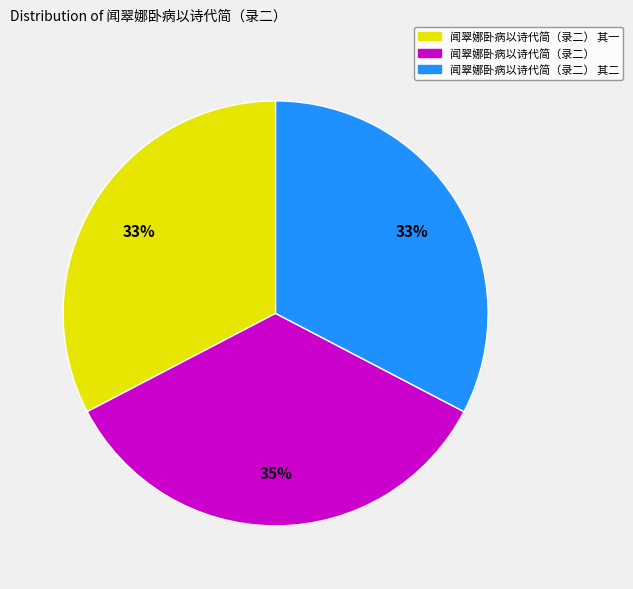

To the nearest percent, what is the average slice percentage?

33%